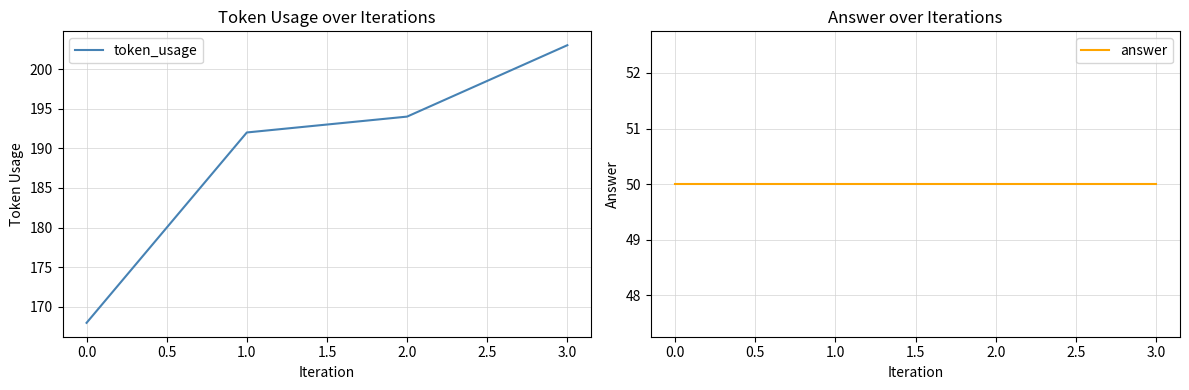

Where is token_usage nearest to the value 185?

1.0